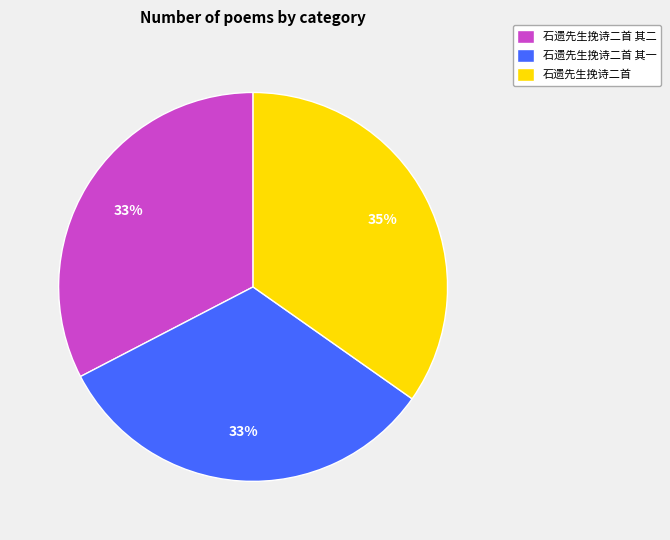

Is the sum of 石遗先生挽诗二首 and 石遗先生挽诗二首 其一 greater than half?

Yes